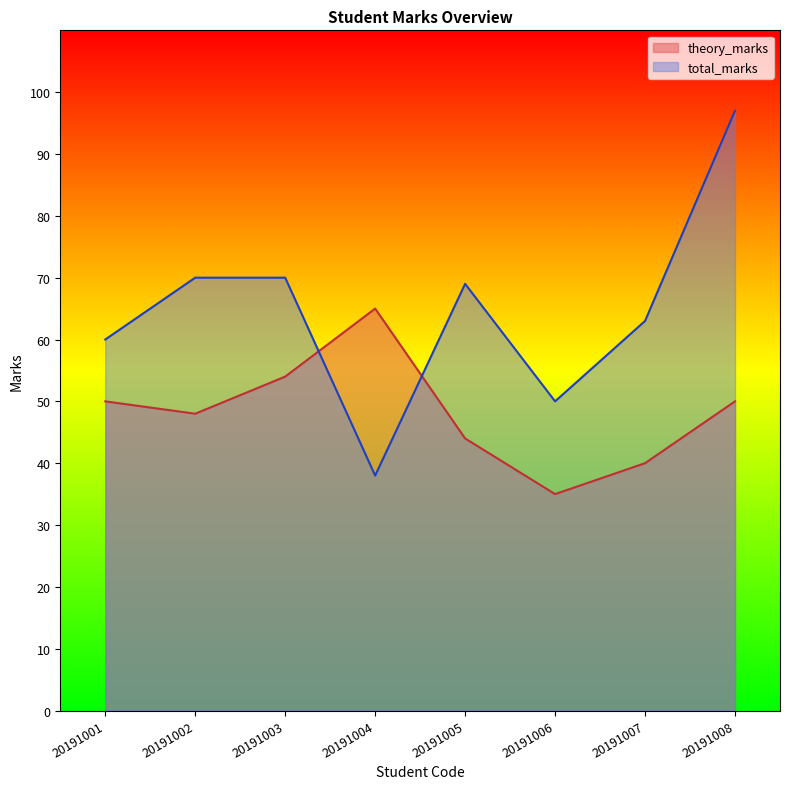

At 20191006, list the series in order from smallest to largest.

theory_marks, total_marks